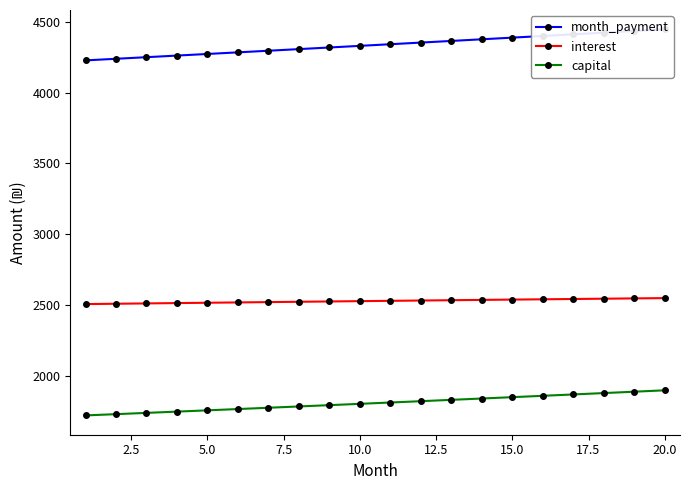

Does the chart have visible grid lines?

No